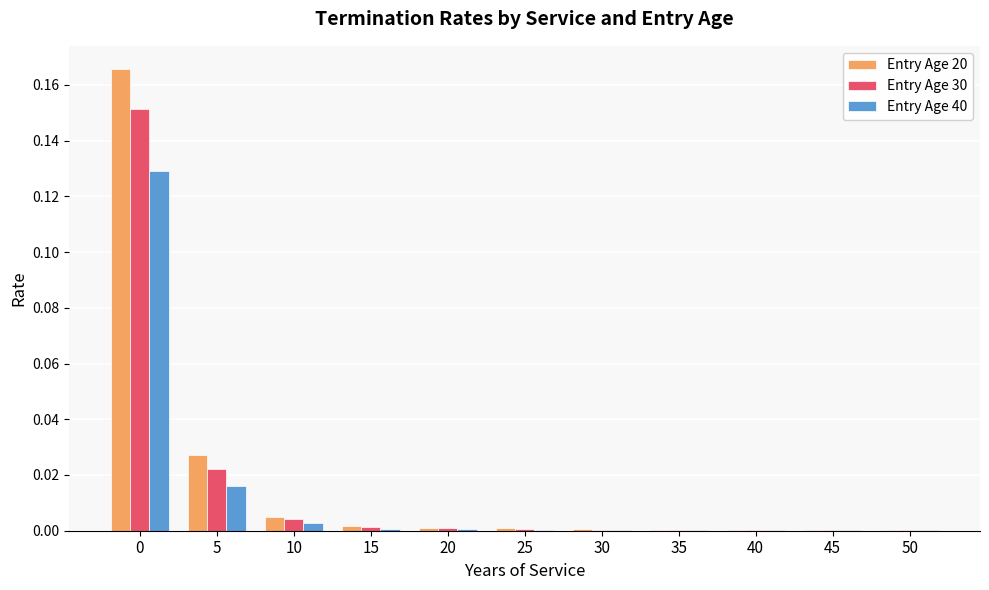

Is it true that Entry Age 40 equals 0.0 at 20?

True